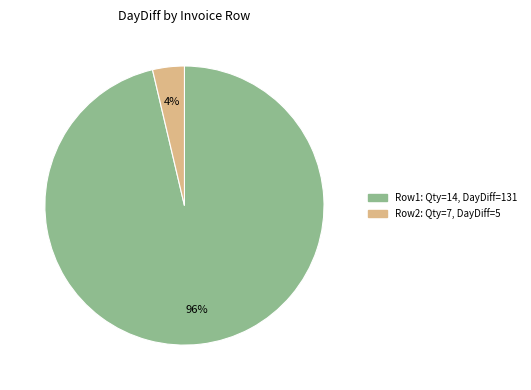

True or false: Row2: Qty=7, DayDiff=5 accounts for 4% of the total.

True